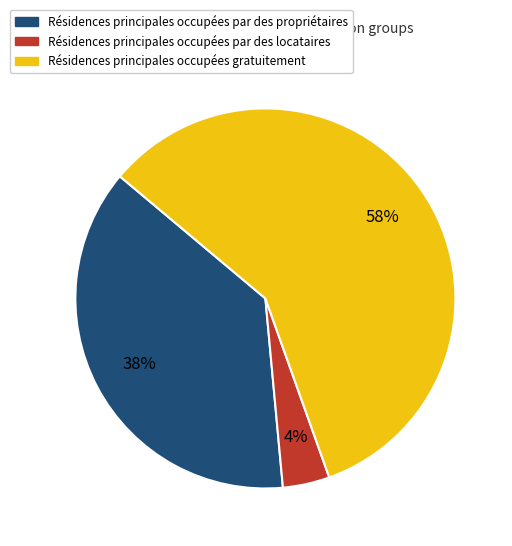

Does any single category account for the majority?

Yes